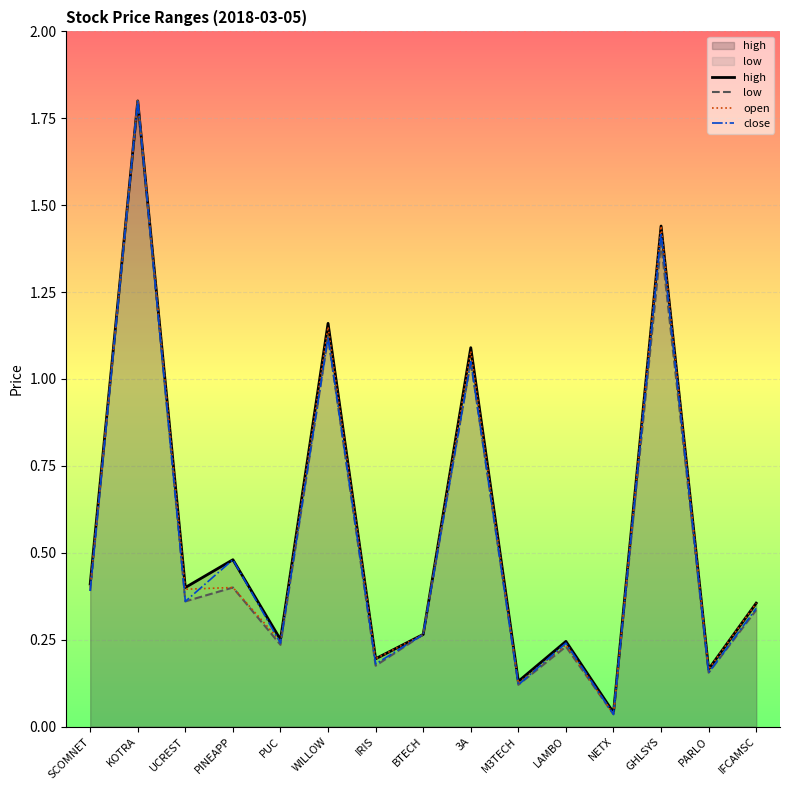

Which series has the widest spread of values?

low